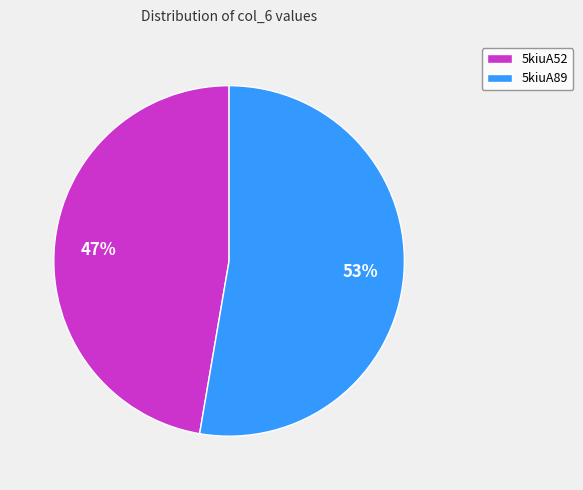

Which category has the biggest portion of the pie?

5kiuA89